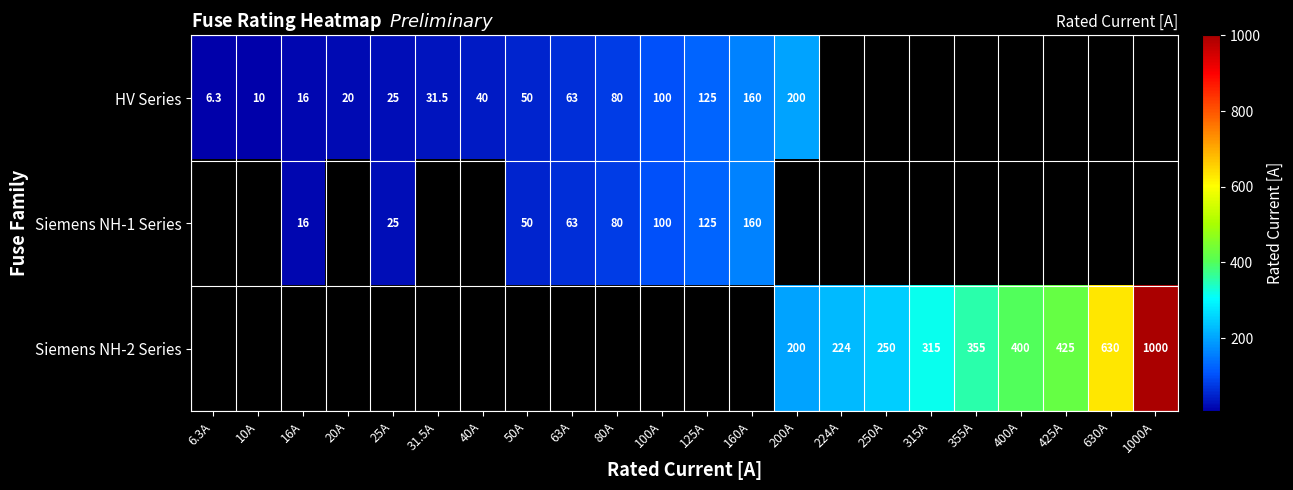

What is the difference between the HV Series values at 6.3A and 160A?

153.7